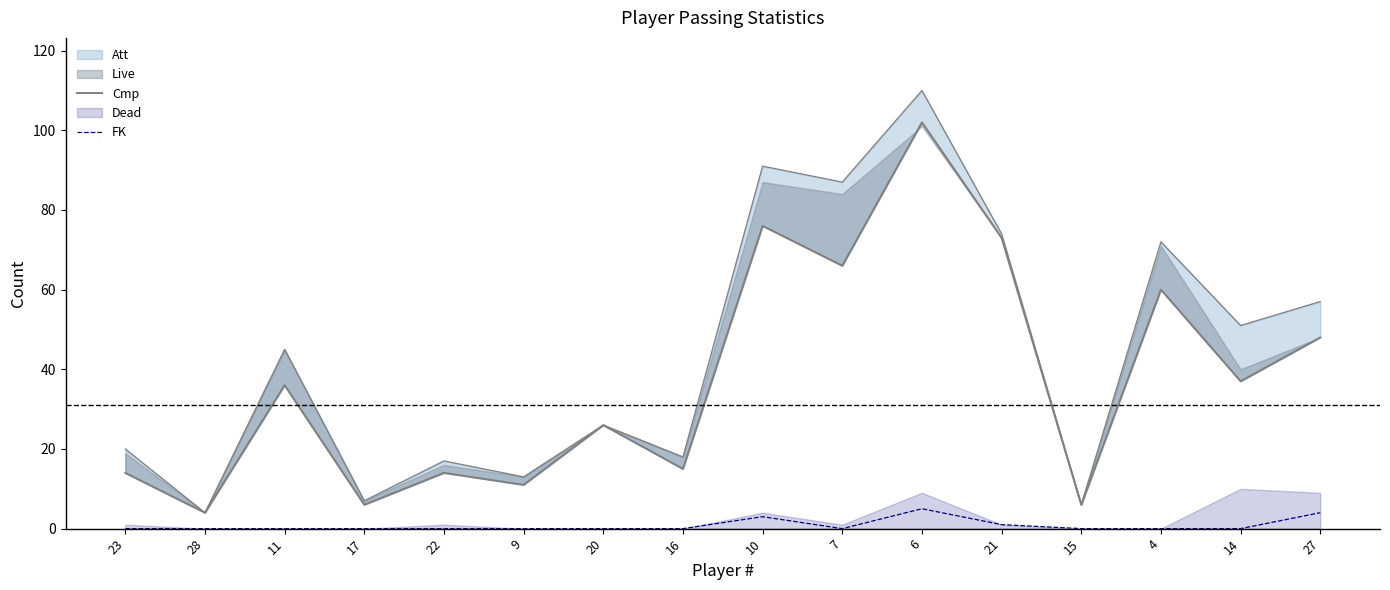

The FK series shows -2 at 20. True or false?

False